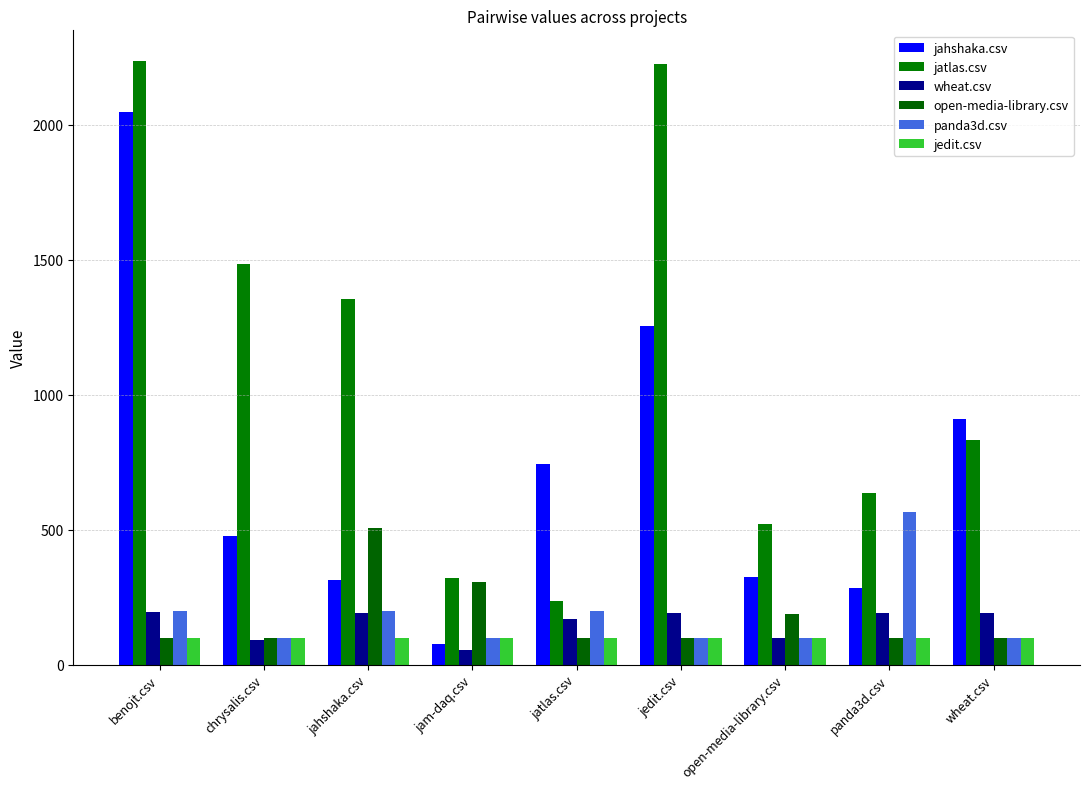

What is the value of the wheat.csv bar at the 6th from the left?

192.0